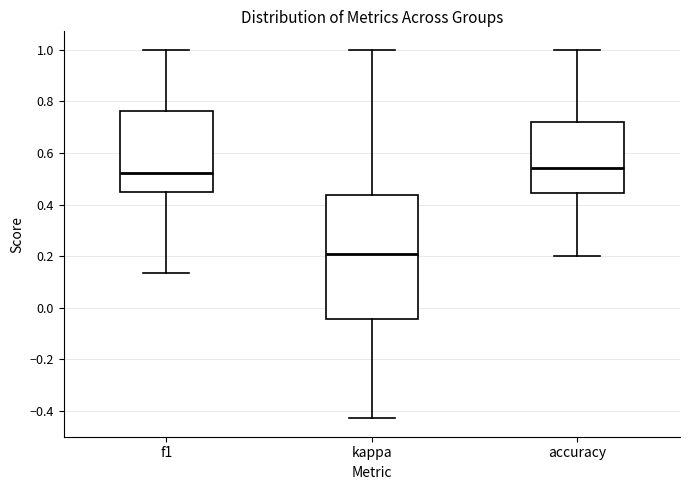

Which box's median line is the highest?

accuracy